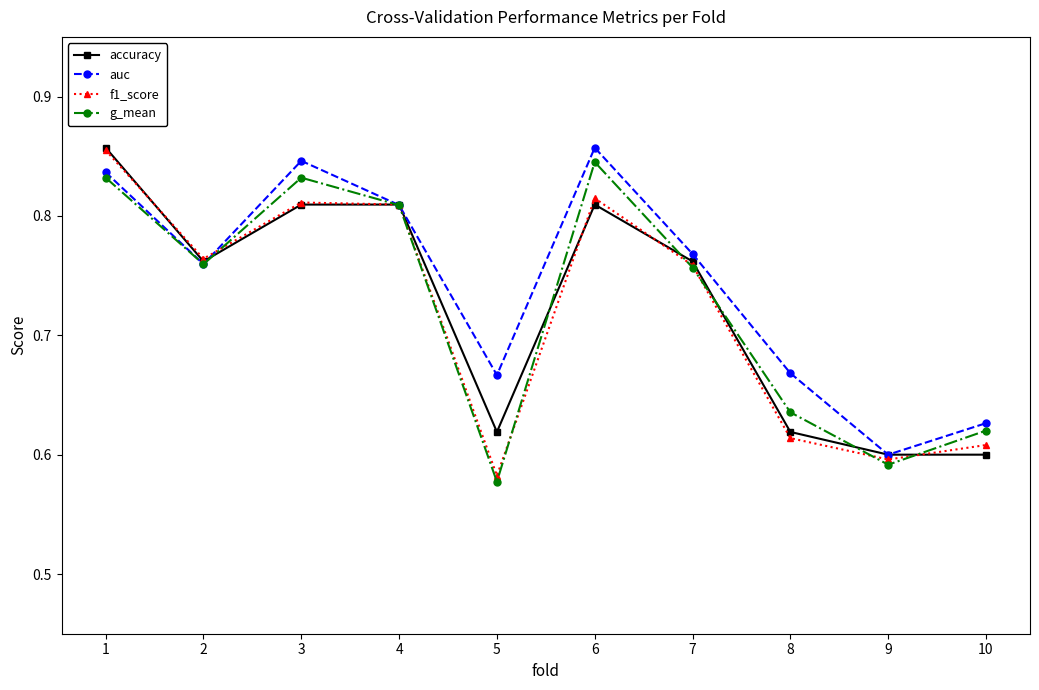

At which label does auc reach its peak?

6